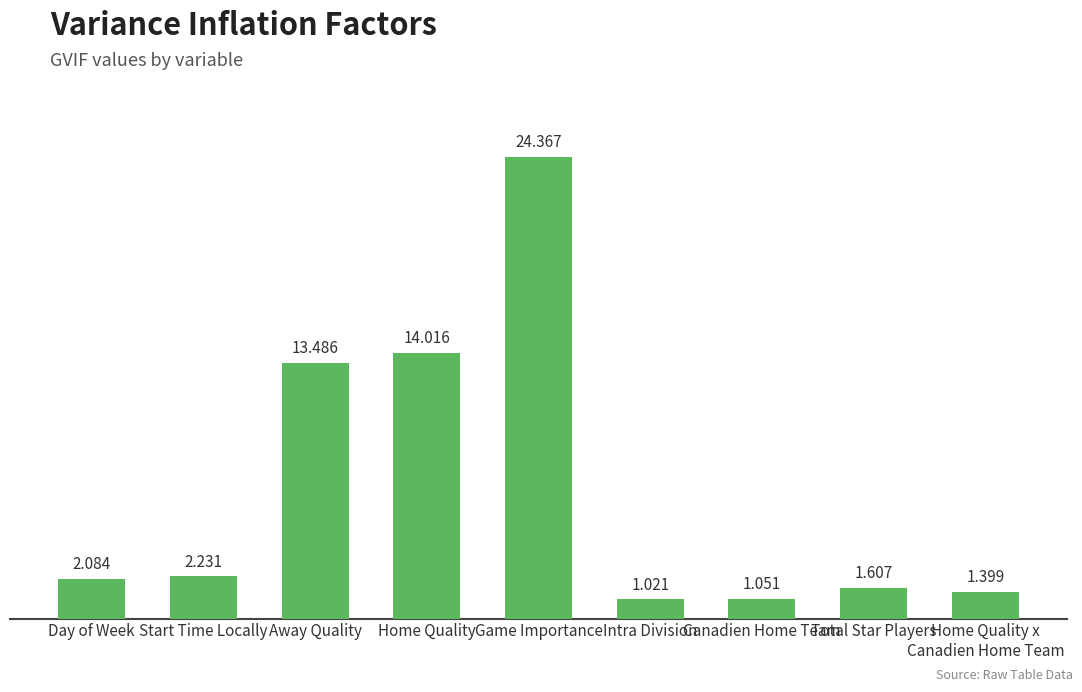

The chart shows a value of 13.5 at Away Quality. True or false?

True